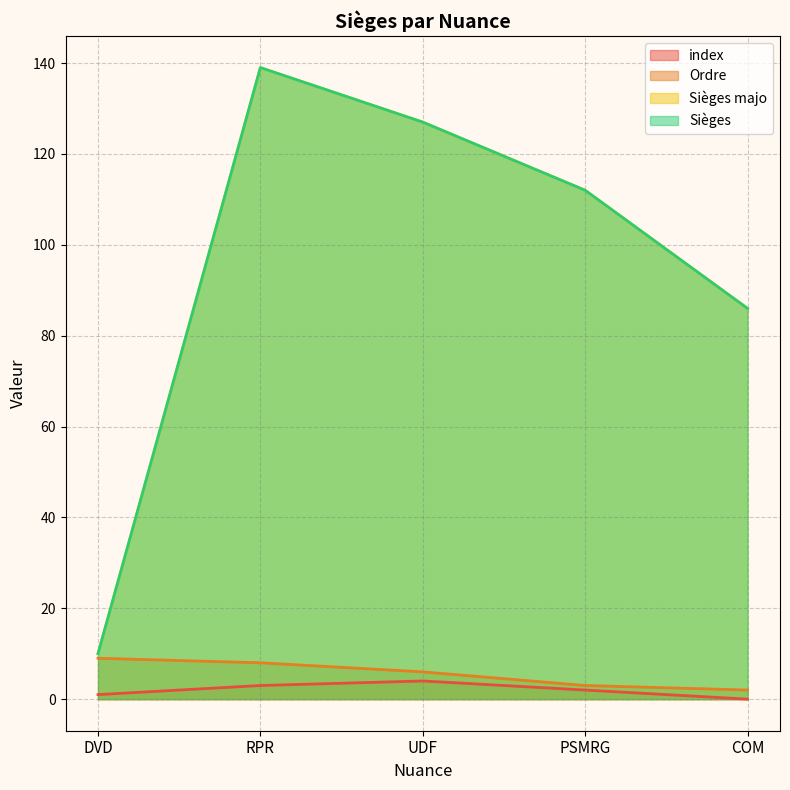

Reading left to right, what are all the values shown in this chart?

index: 1	3	4	2	0
Ordre: 9	8	6	3	2
Sièges majo: 10	139	127	112	86
Sièges: 10	139	127	112	86